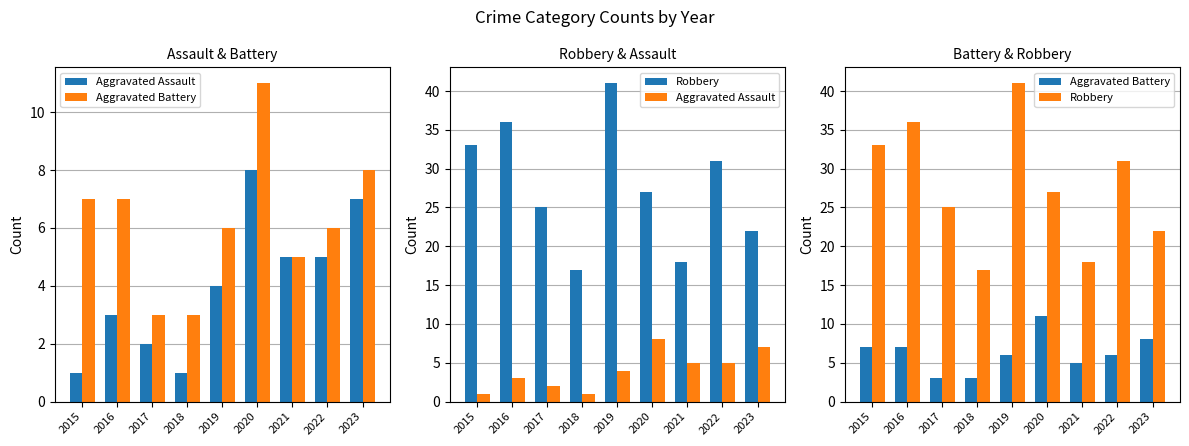

What are all the series names shown in the legend?

Aggravated Assault, Aggravated Battery, Robbery